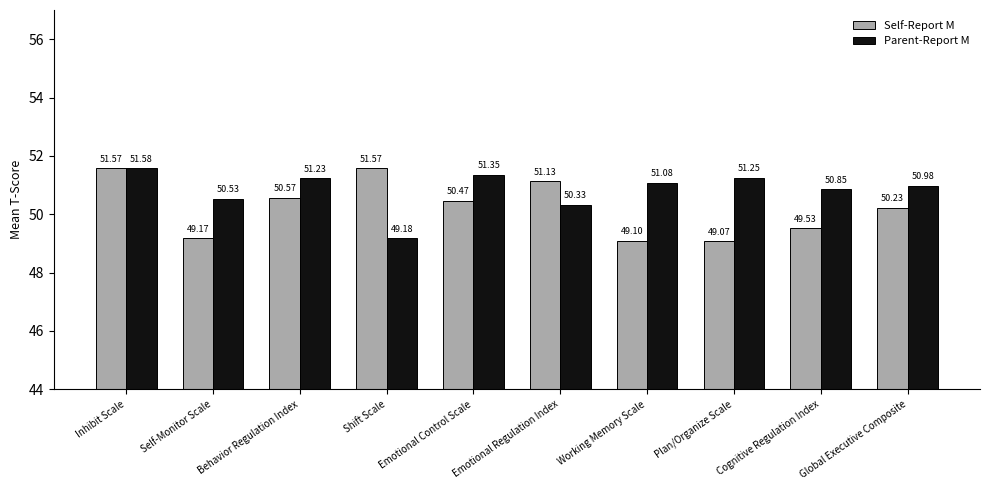

What is the minimum value for Parent-Report M?

49.2